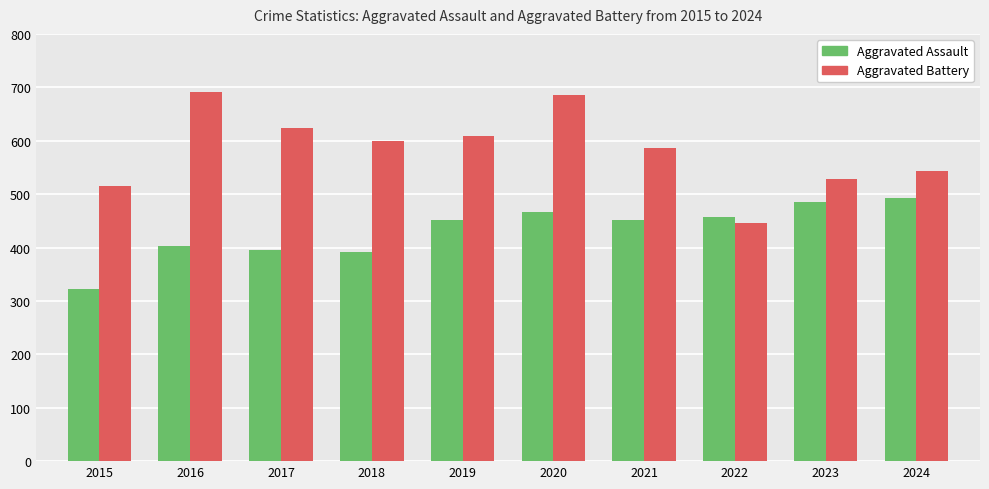

How many data points does each series have?

10